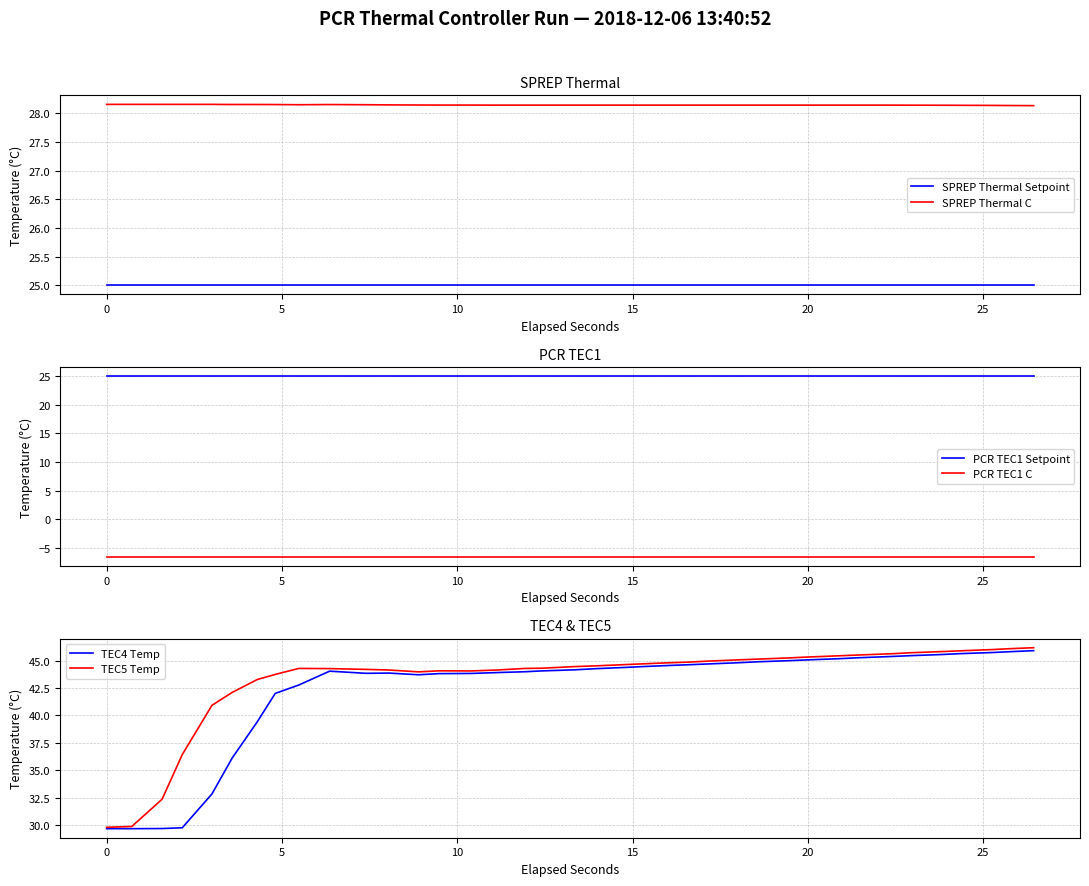

The PCR TEC1 C series shows -2.3 at 16. True or false?

False